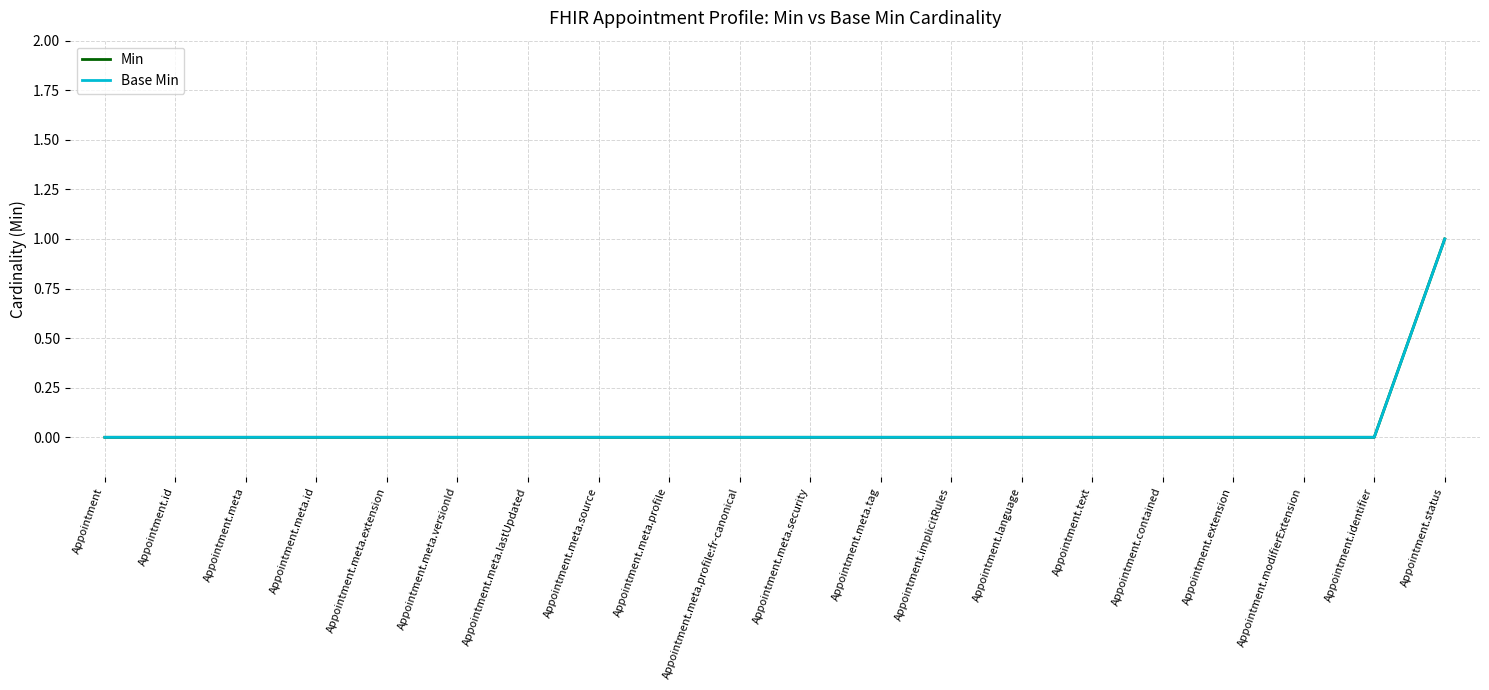

Which series has the widest spread of values?

Min